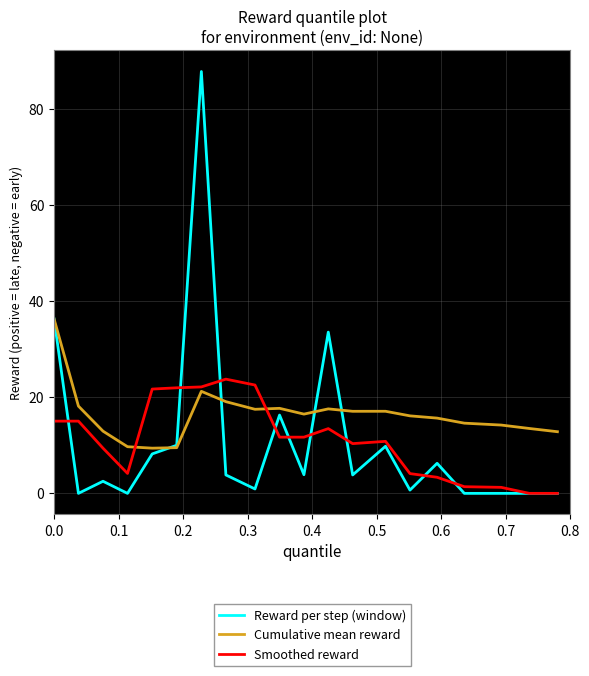

What is the maximum value shown in the chart?

87.8